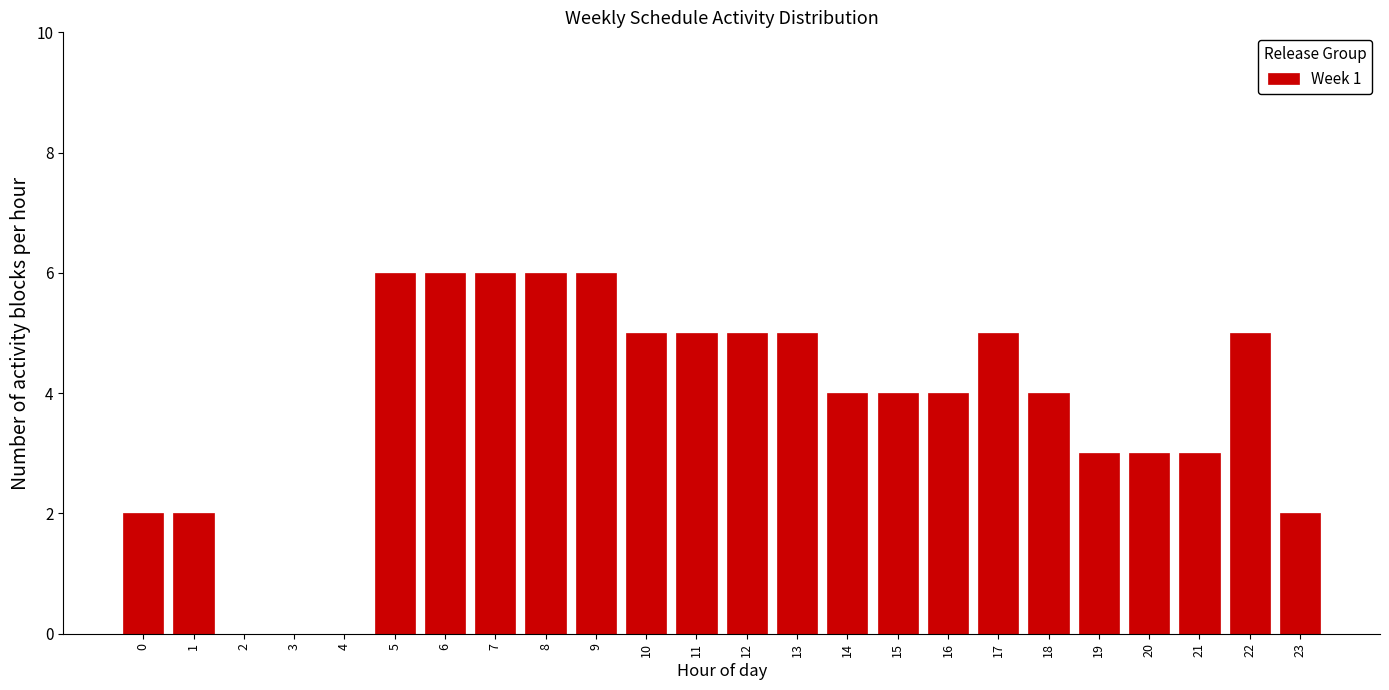

Reading left to right, extract all data points from this chart.

0=2	1=2	2=0	3=0	4=0	5=6	6=6	7=6	8=6	9=6	10=5	11=5	12=5	13=5	14=4	15=4	16=4	17=5	18=4	19=3	20=3	21=3	22=5	23=2